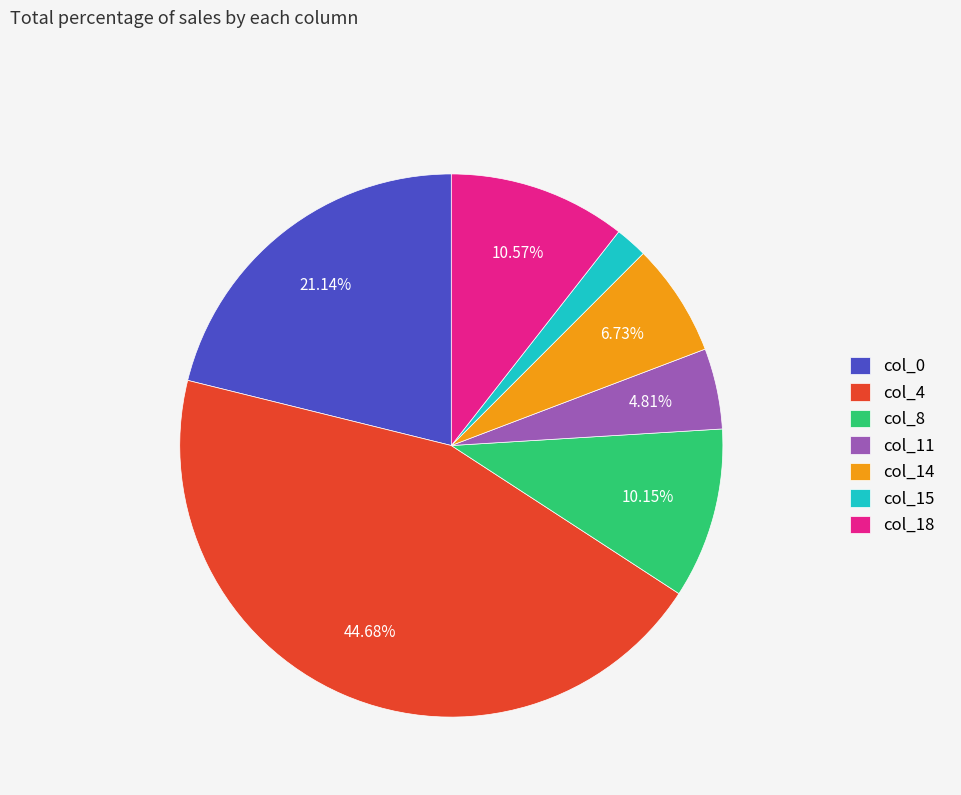

To the nearest percent, what portion does col_4 represent?

45%